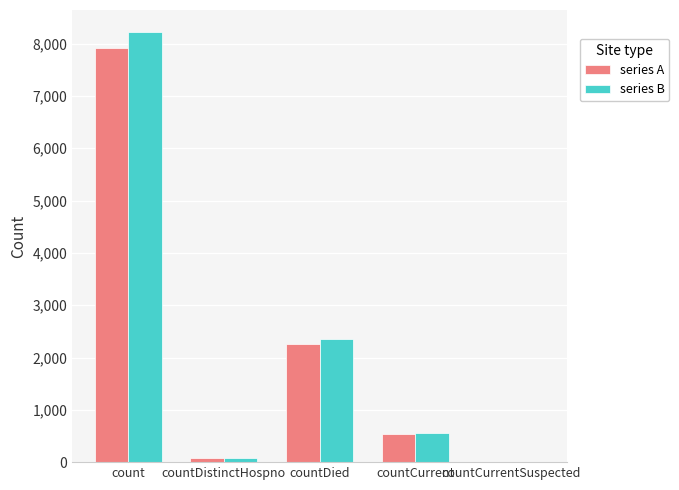

The value of series A at countCurrentSuspected is -4305.0. True or false?

False